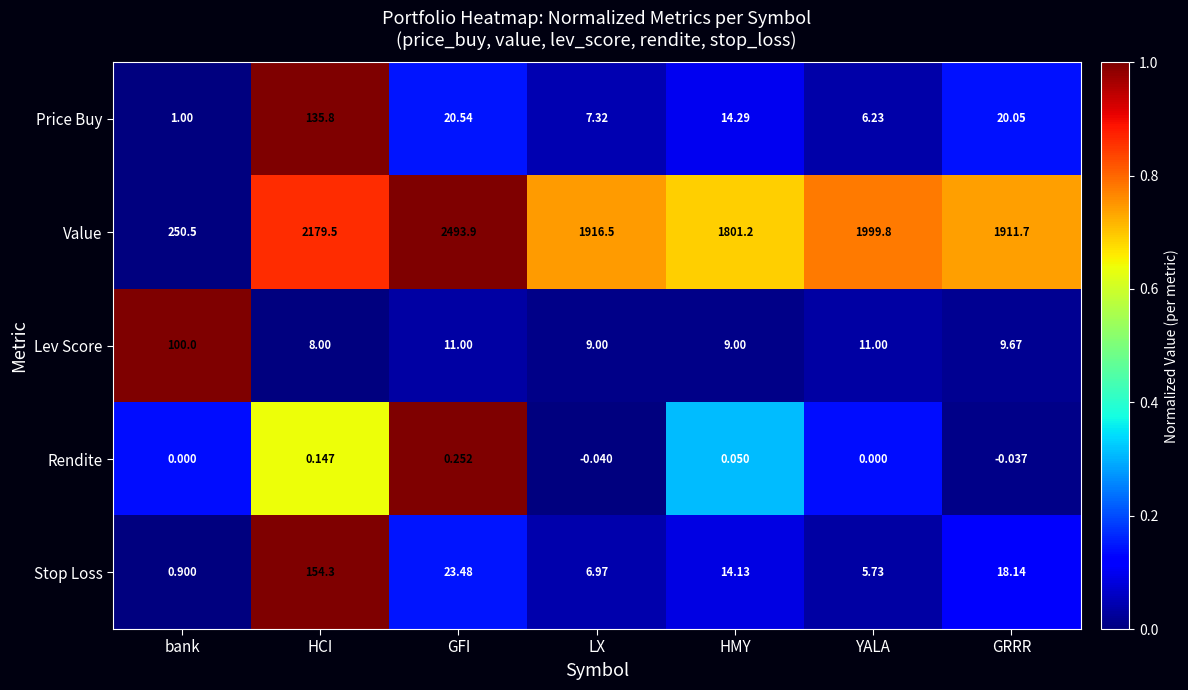

What is the spread (max minus min) of values at bank?

250.5